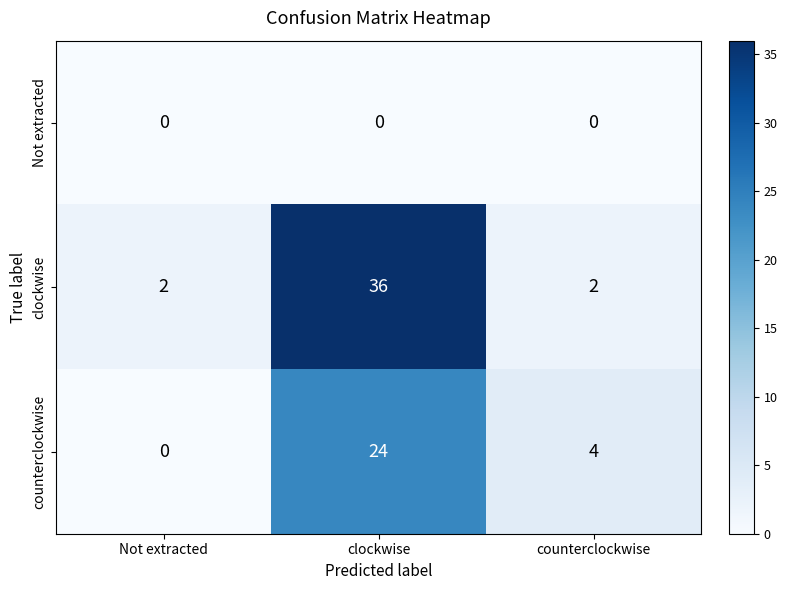

The value of counterclockwise at Not extracted is 0. True or false?

True